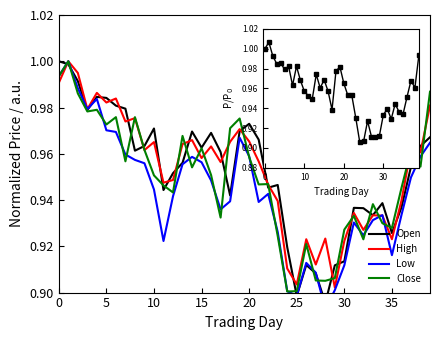

What is the difference between the second highest and minimum values in the Low series?

0.1